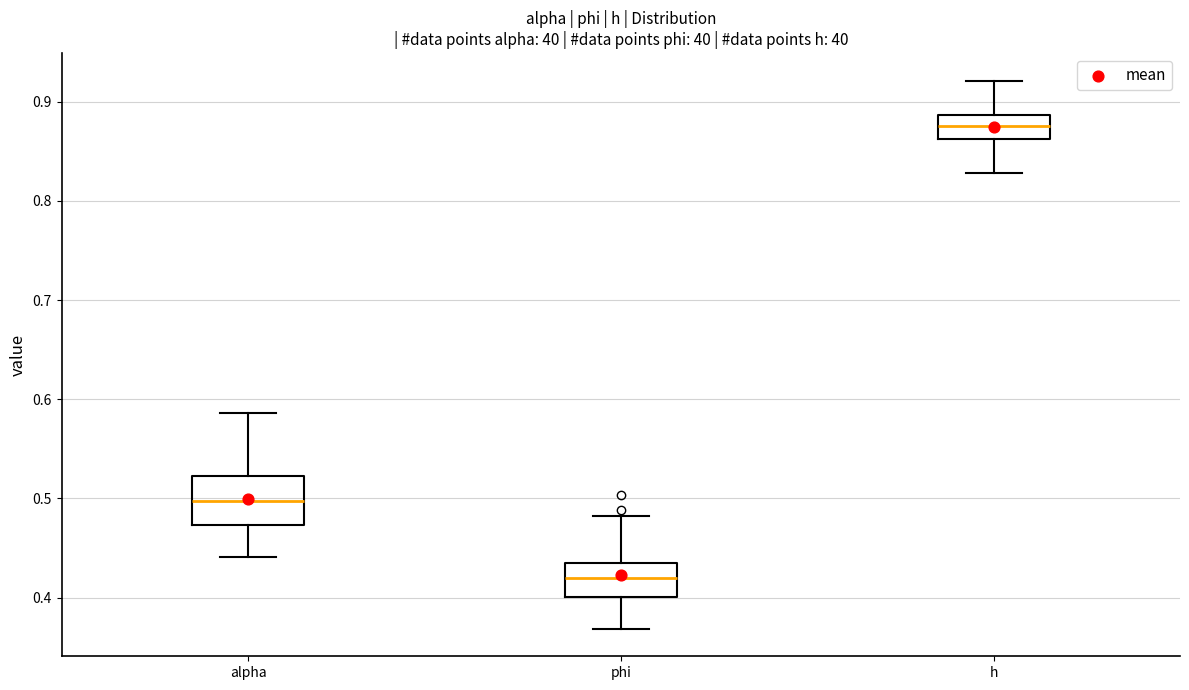

Reading left to right, read every box against the y-axis: the position of its median line, the range the box covers, and the ends of its whiskers. The values are not printed on the chart, so give them approximately, as read against the axis.

alpha: median 0.50, box 0.47 to 0.52, whiskers 0.44 to 0.59
phi: median 0.42, box 0.40 to 0.44, whiskers 0.37 to 0.48
h: median 0.88, box 0.86 to 0.89, whiskers 0.83 to 0.92